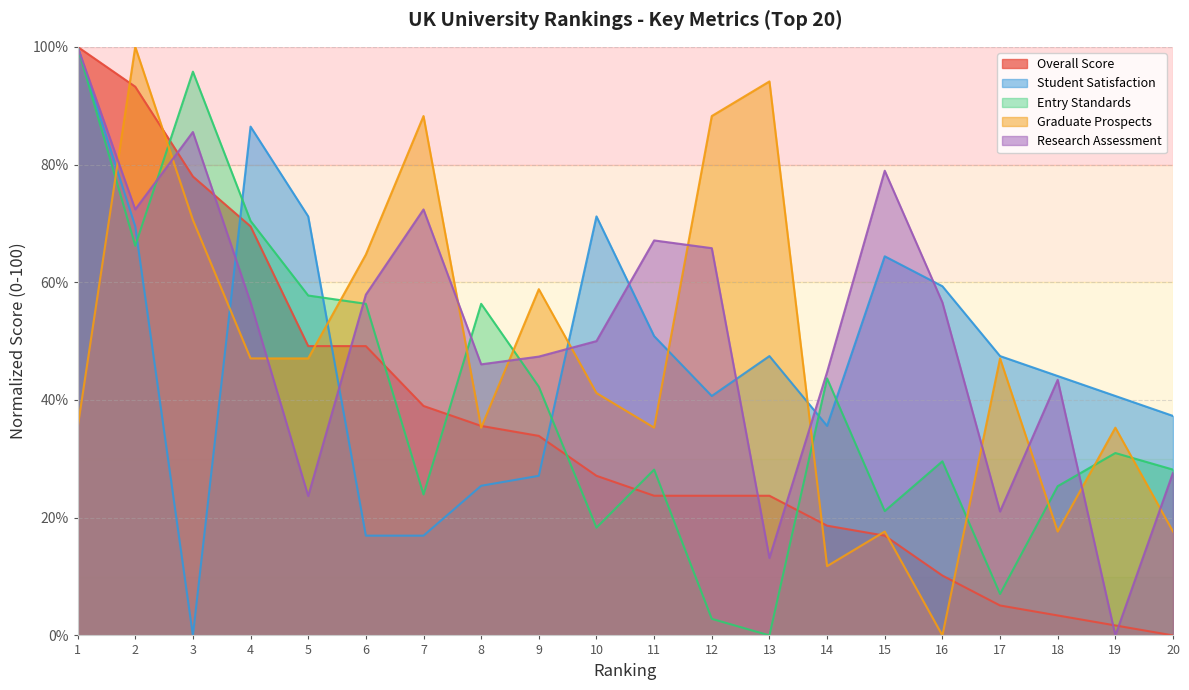

Where is Entry Standards nearest to the value 50?

6